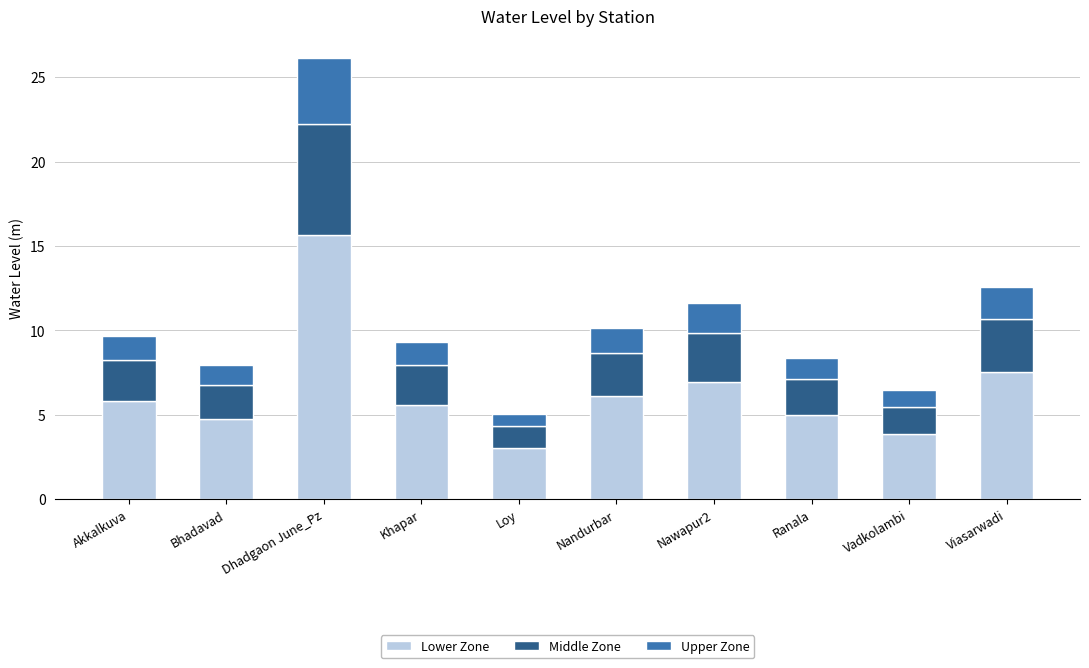

What is the difference between the maximum and minimum values in the Lower Zone series?

12.6